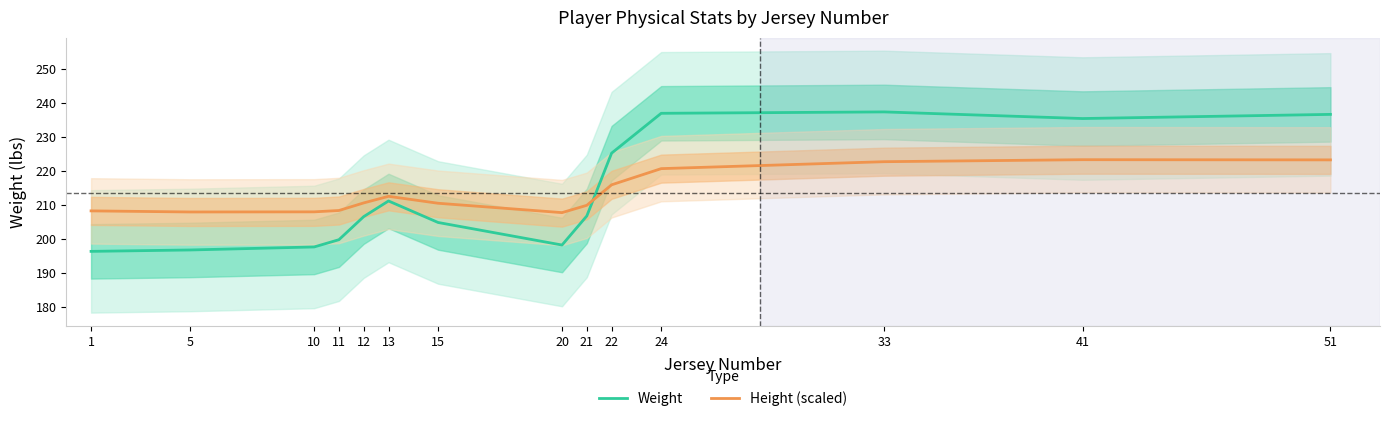

Reading left to right, list all the values displayed in this chart.

Weight: 1=196.4	5=196.8	10=197.7	11=199.8	12=206.6	13=211.2	15=204.9	20=198.2	21=206.8	22=225.2	24=237.0	33=237.4	41=235.4	51=236.6
Height (scaled): 1=208.3	5=208.0	10=208.0	11=208.4	12=210.6	13=212.6	15=210.5	20=207.8	21=209.9	22=215.9	24=220.7	33=222.7	41=223.3	51=223.3